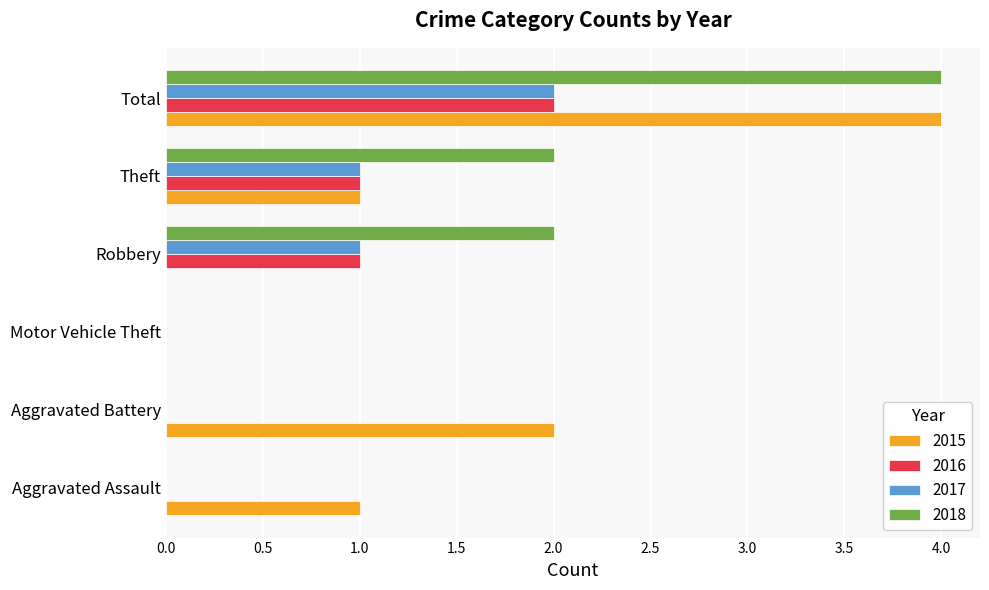

Between Aggravated Assault and Total, which series saw the biggest shift?

2018